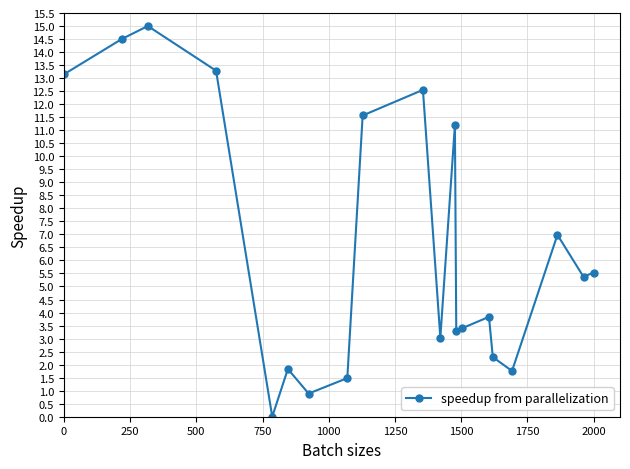

What is the average value?

6.5